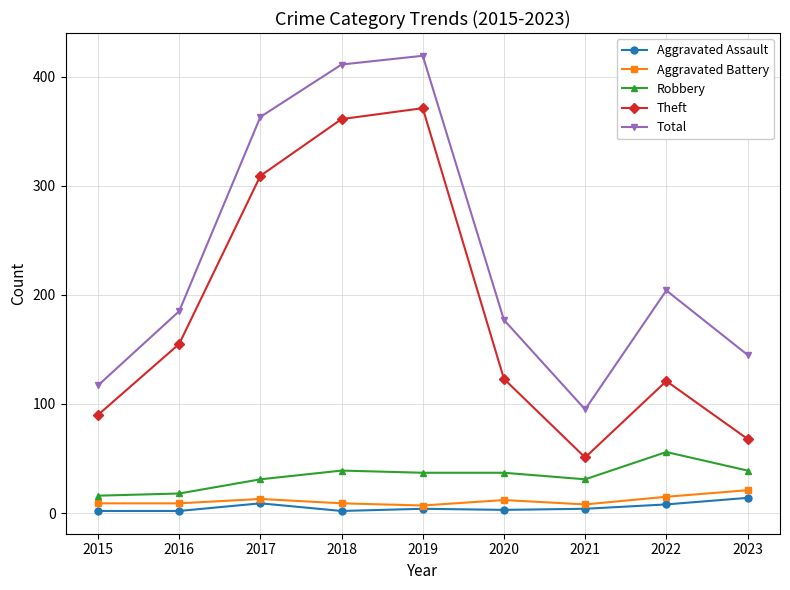

What is the average value of the Aggravated Battery series?

11